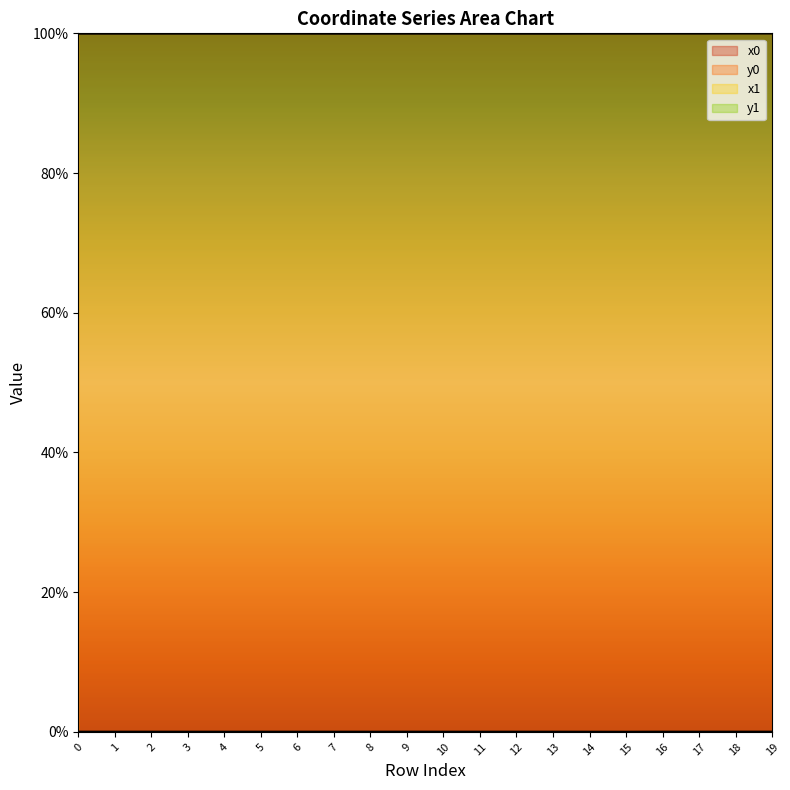

Reading left to right, what are all the values shown in this chart?

x0: 100.0	100.0	100.0	100.0	100.0	100.0	100.0	100.0	100.0	100.0	100.0	100.0	100.0	100.0	100.0	100.0	100.0	100.0	100.0	100.0
y0: 0.0	0.0	0.0	0.0	0.0	0.0	0.0	0.0	0.0	0.0	0.0	0.0	0.0	0.0	0.0	0.0	0.0	0.0	0.0	0.0
x1: 100.0	100.0	100.0	100.0	100.0	100.0	100.0	100.0	100.0	100.0	100.0	100.0	100.0	100.0	100.0	100.0	100.0	100.0	100.0	100.0
y1: 0.0	0.0	0.0	0.0	0.0	0.0	0.0	0.0	0.0	0.0	0.0	0.0	0.0	0.0	0.0	0.0	0.0	0.0	0.0	0.0